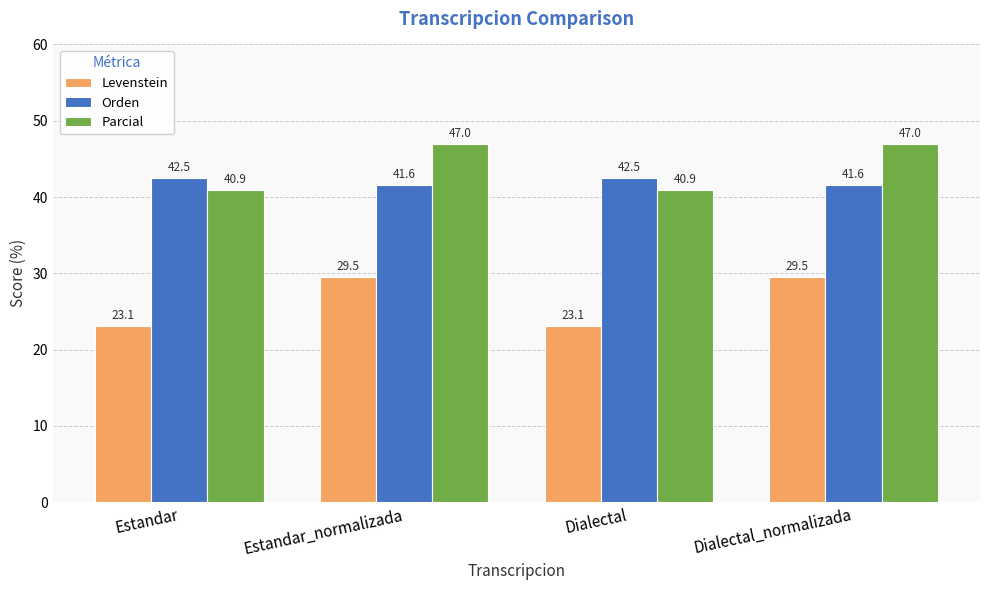

What is the label of the 3rd bar from the left?

Dialectal